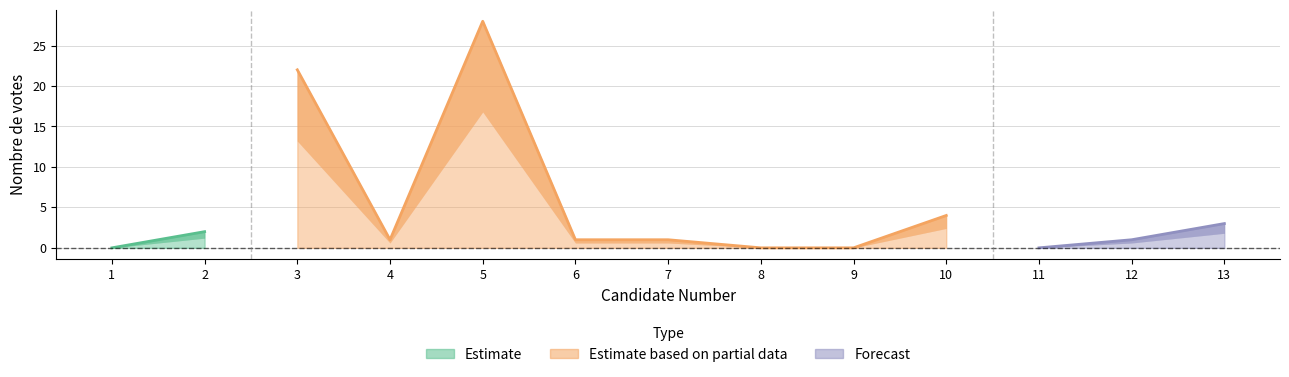

Is it true that the value at 9 is -17?

False